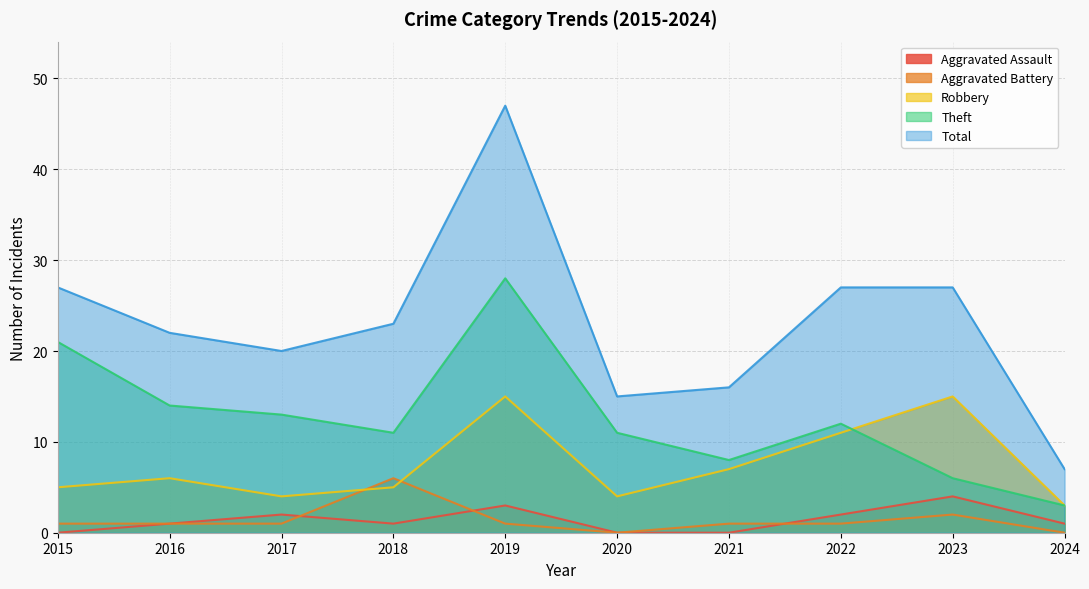

How many interior local valleys does the Theft series have?

2